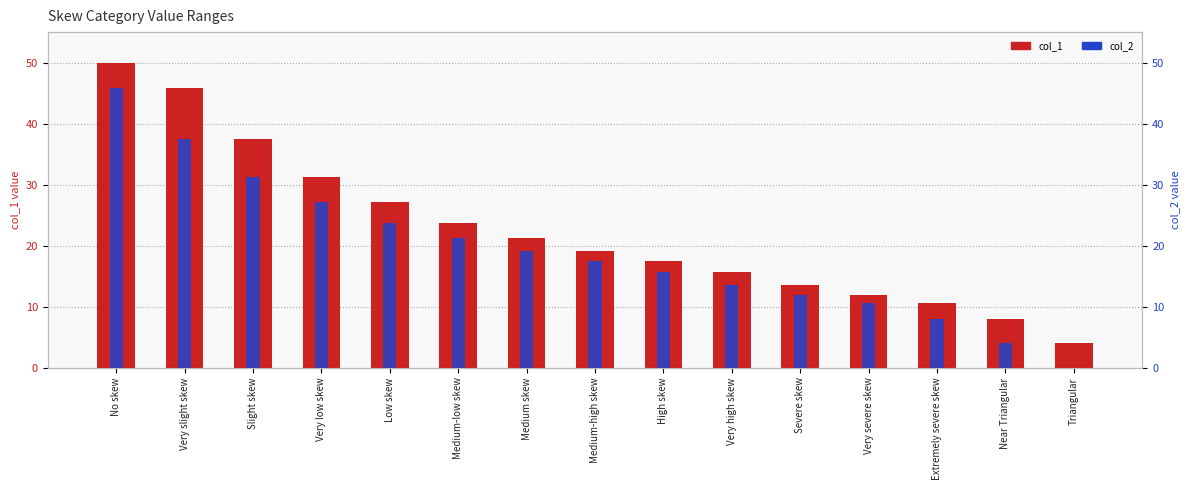

What is the highest value of the col_1 series?

50.0